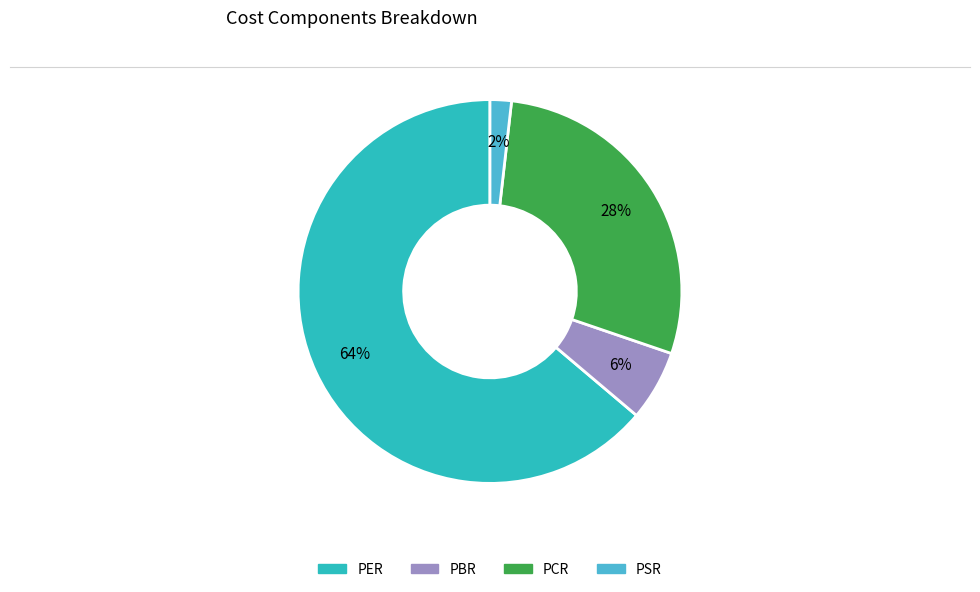

Is the sum of PSR and PBR greater than half?

No